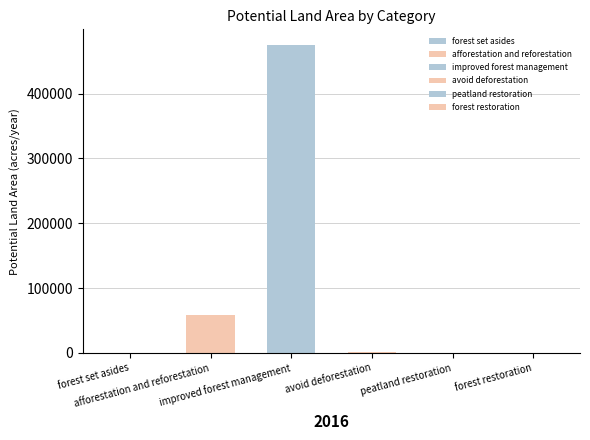

At which label does the data first exceed 1975?

afforestation and reforestation